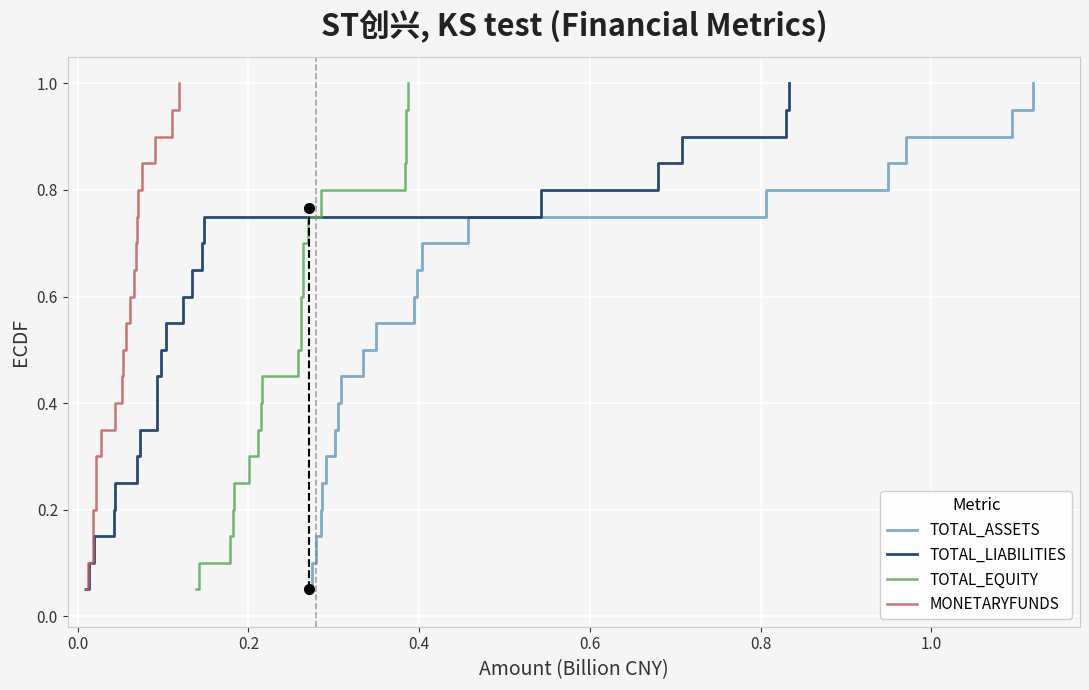

Is this an area chart (filled region under the line)?

No